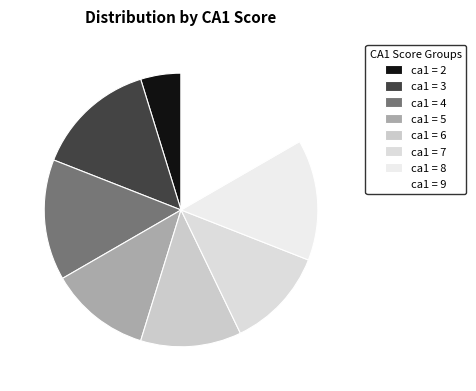

What percentage is NOT represented by ca1 = 4?

85.7%